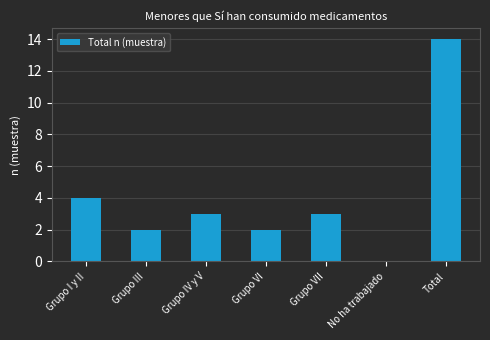

Are the bars horizontal?

No